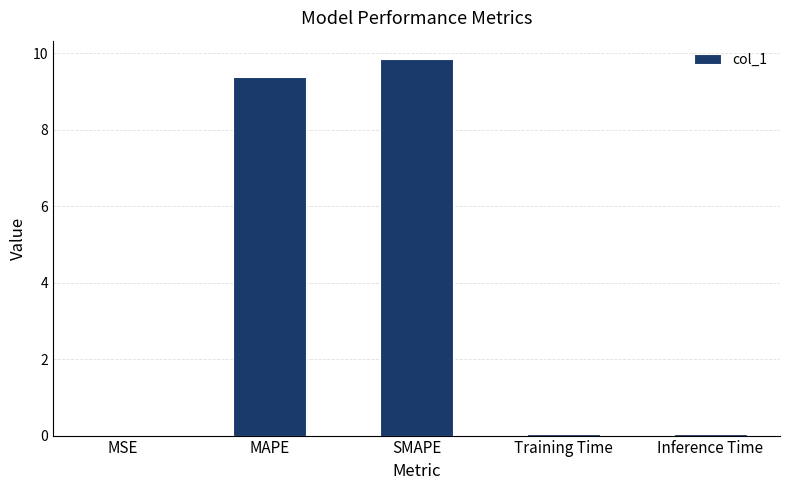

At which category does the chart reach its peak across all series?

SMAPE